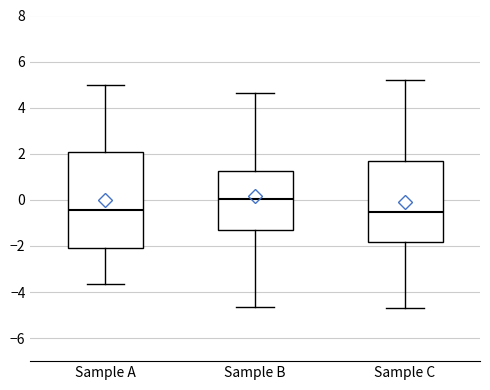

Reading left to right, transcribe this box plot: for each box, give where its median line is, the range the box spans, and where its two whiskers end, as read against the y-axis. The values are not printed on the chart, so give them approximately, as read against the axis.

Sample A: median -0.4, box -2.2 to 2.0, whiskers -3.6 to 5.0
Sample B: median 0.0, box -1.4 to 1.2, whiskers -4.6 to 4.6
Sample C: median -0.6, box -1.8 to 1.8, whiskers -4.8 to 5.2